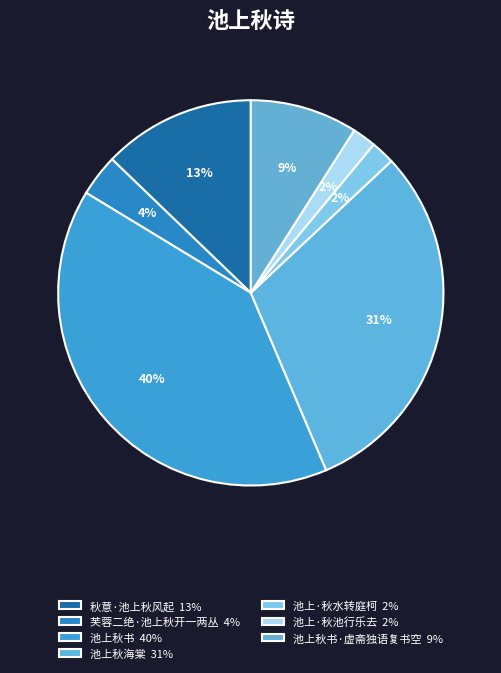

Which category has the biggest portion of the pie?

池上秋书